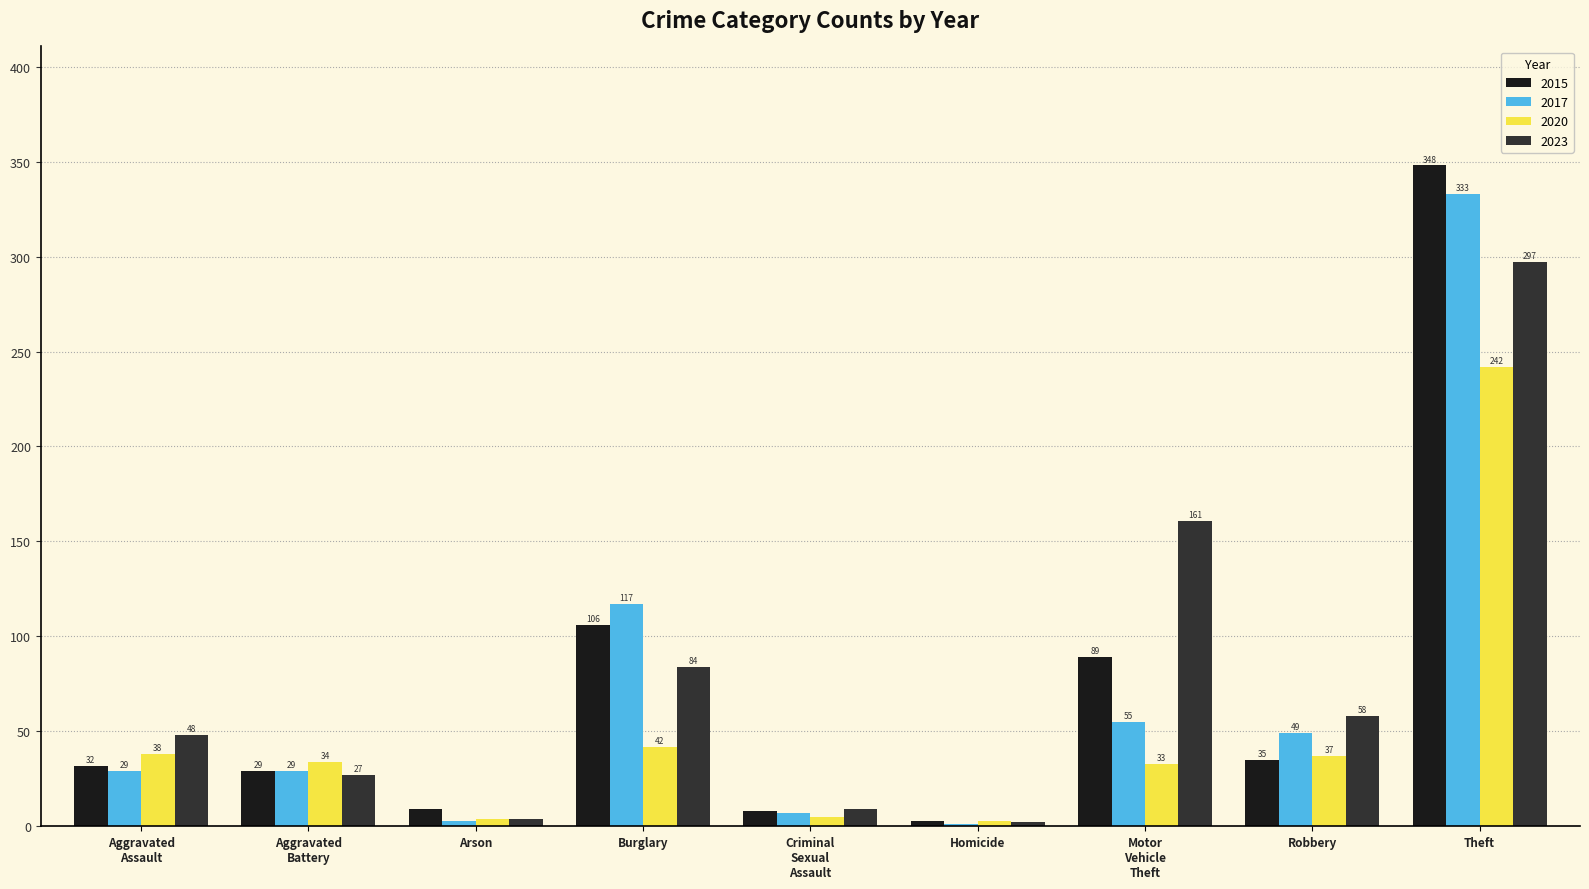

What value does the 2017 series have at Theft, to the nearest 50?

350